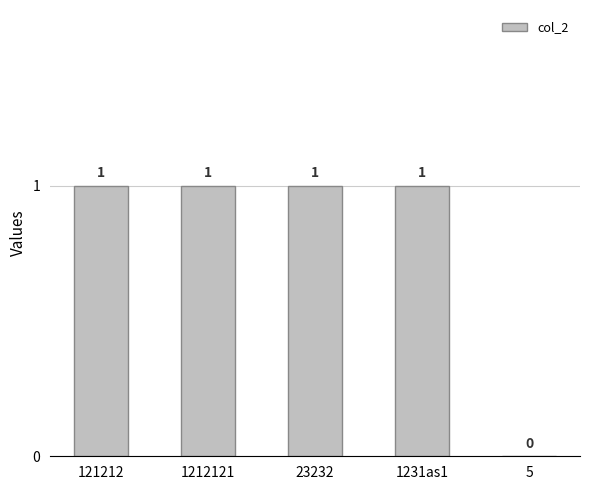

What is the difference between the values at 1231as1 and 5?

1